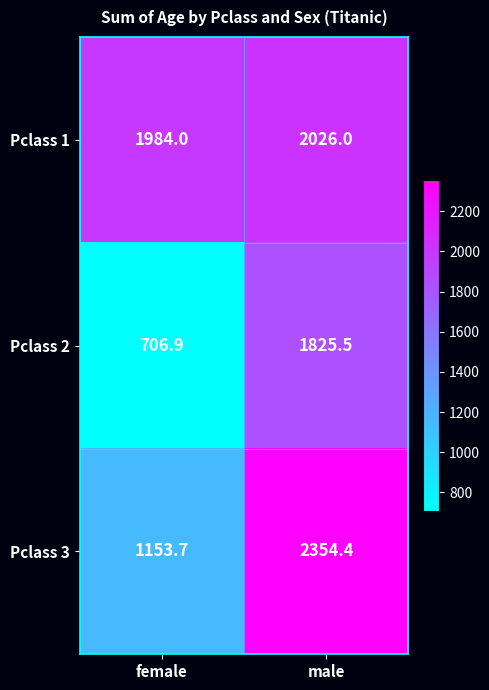

At which label is Pclass 3 closest to 1754?

female